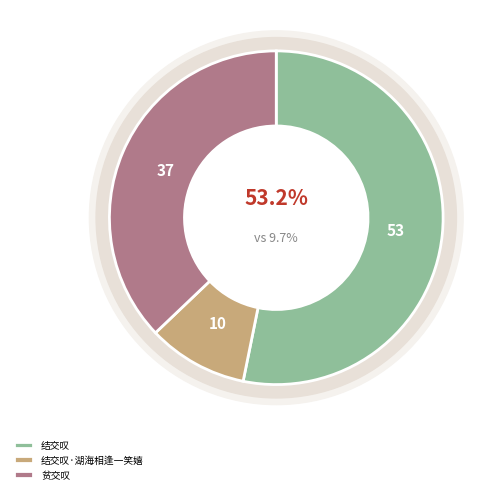

To the nearest percent, what is the difference between the 结交叹 and 结交叹·湖海相逢一笑嬉 slice percentages?

43%